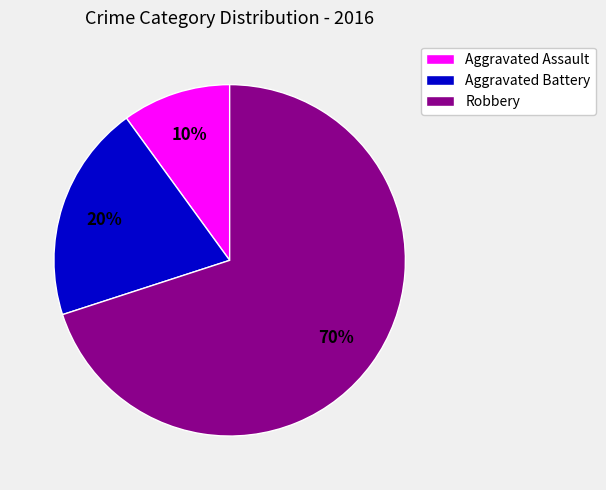

To the nearest percent, what percentage of the pie is Aggravated Assault?

10%